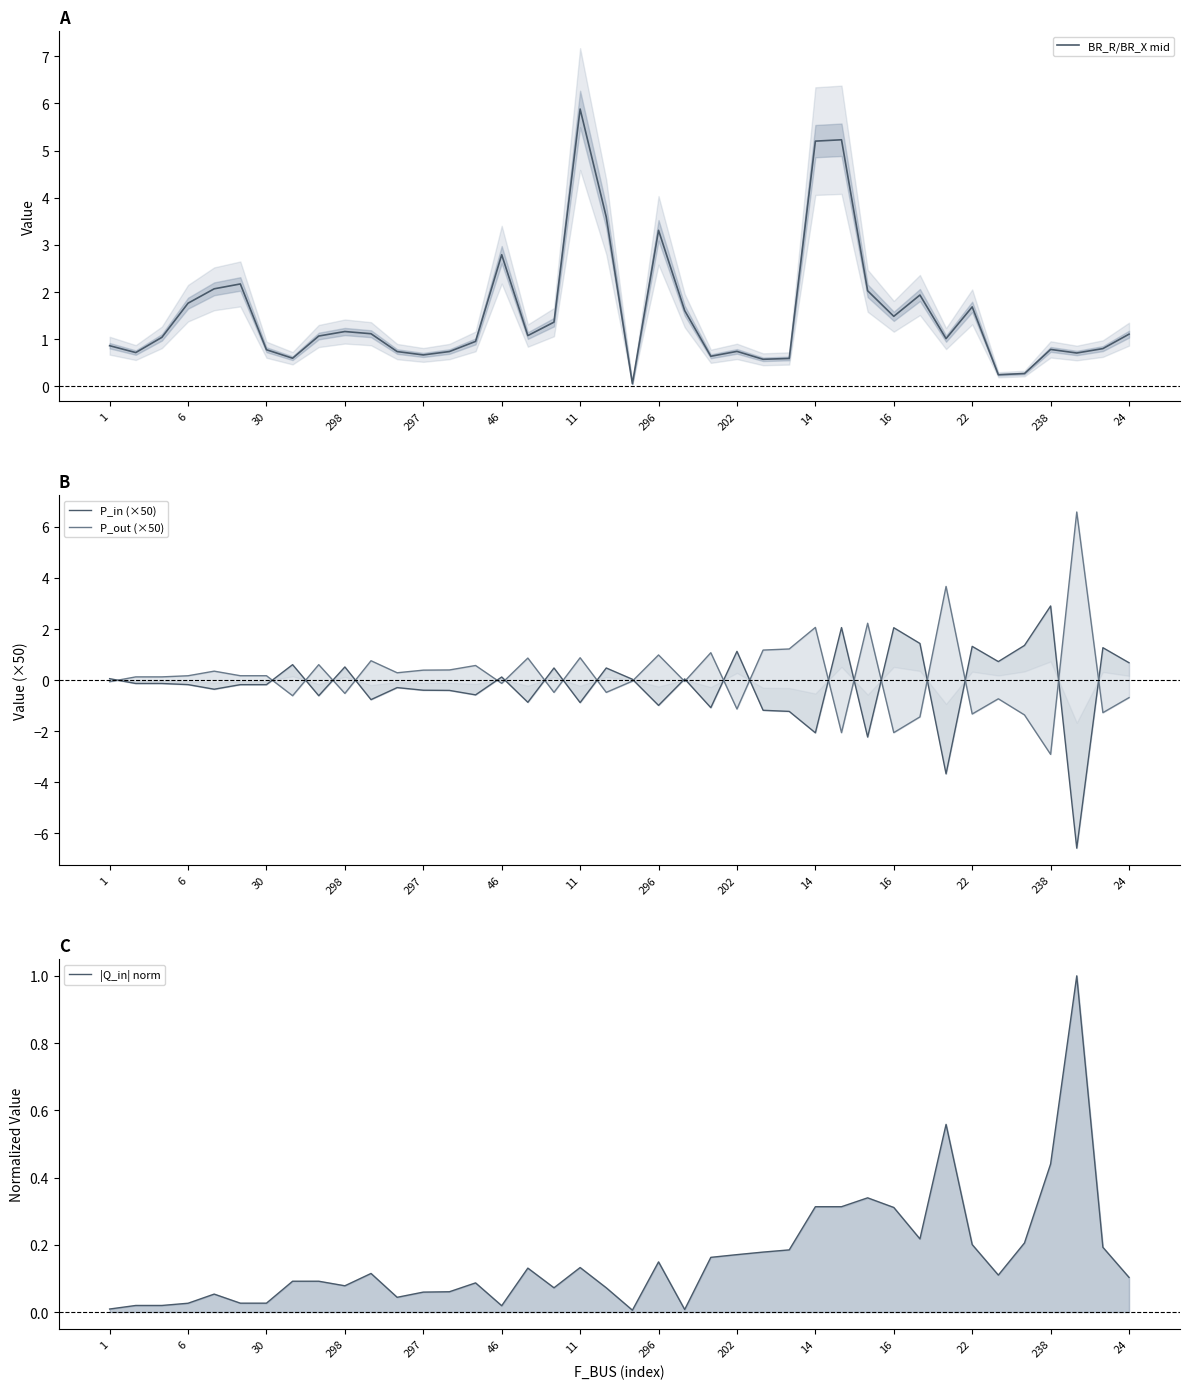

List the series in order of their peak value, highest first.

P_out (×50), BR_R/BR_X mid, P_in (×50), |Q_in| norm